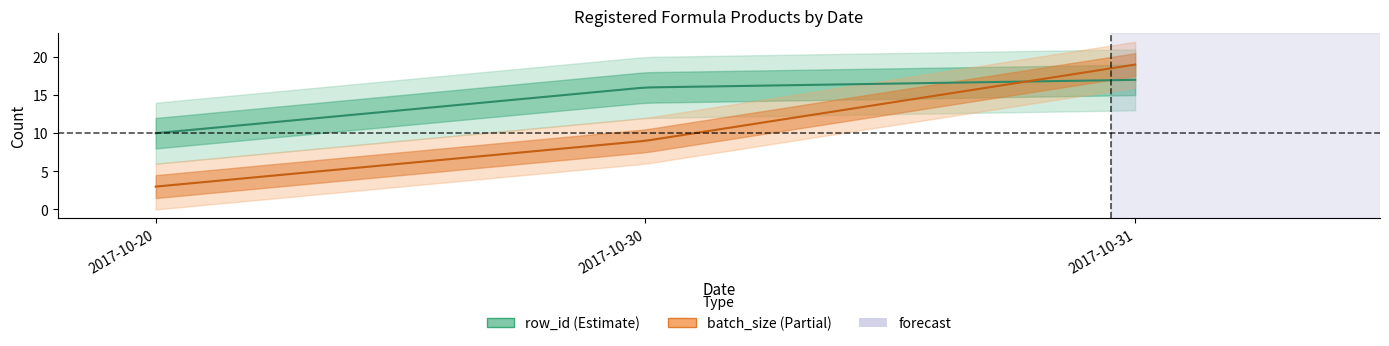

Where is batch_size nearest to the value 11?

2017-10-30